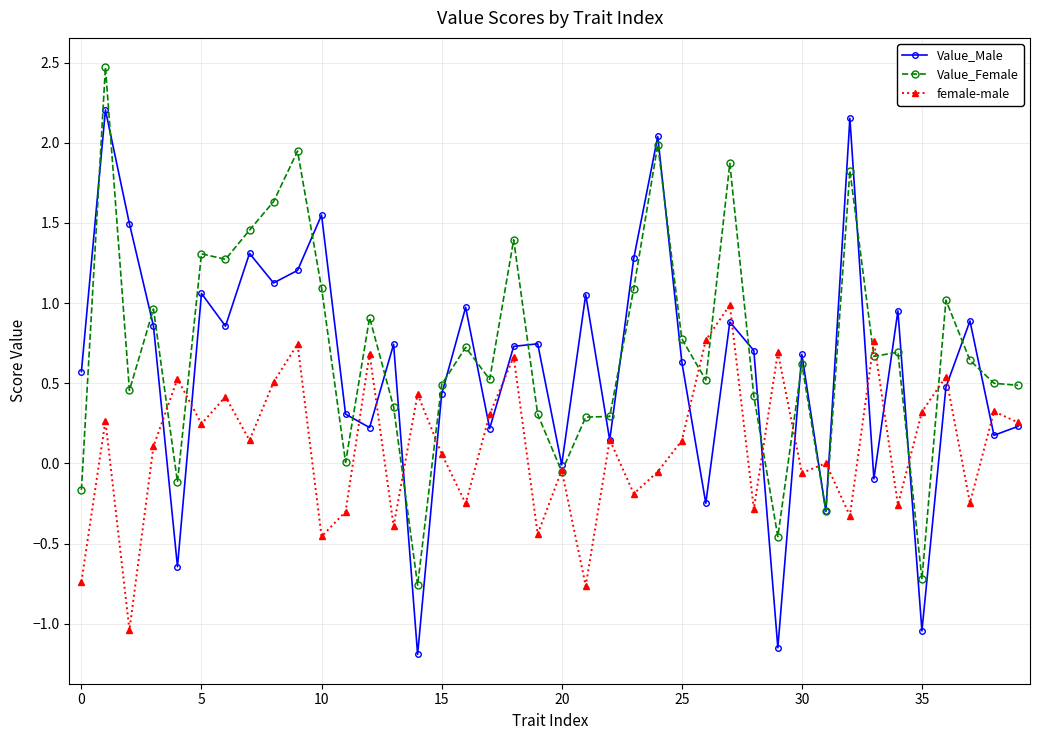

What is the maximum value shown in the chart?

2.5